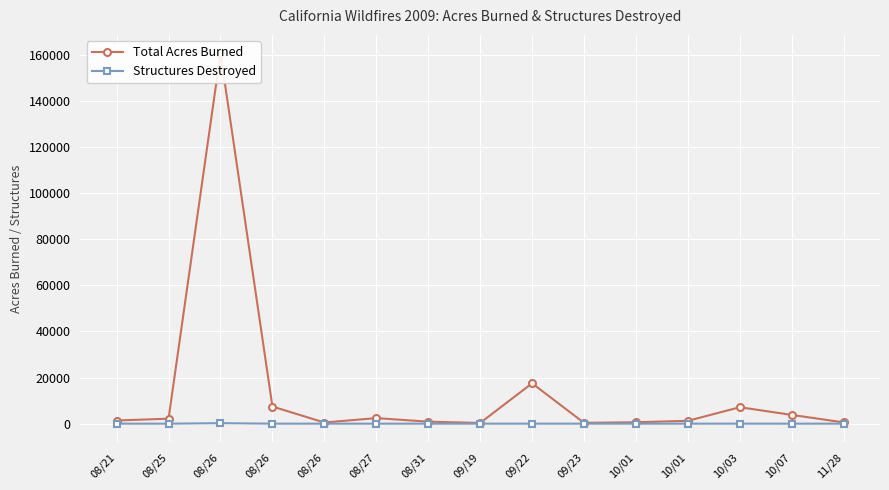

Which series has the largest total across all categories?

Total Acres Burned